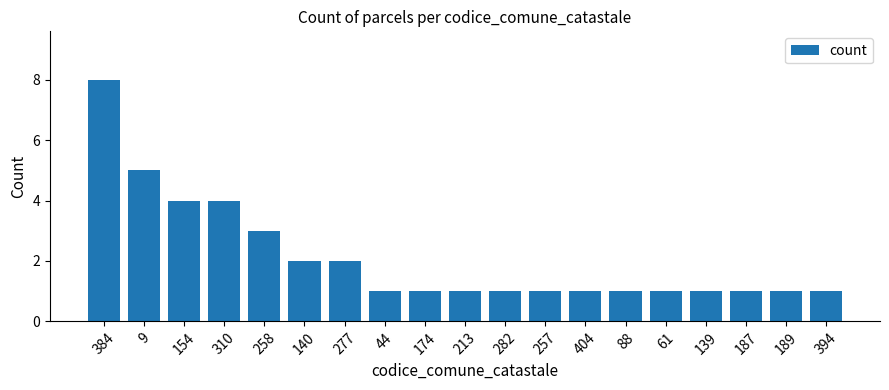

What is the minimum value shown in the chart?

1